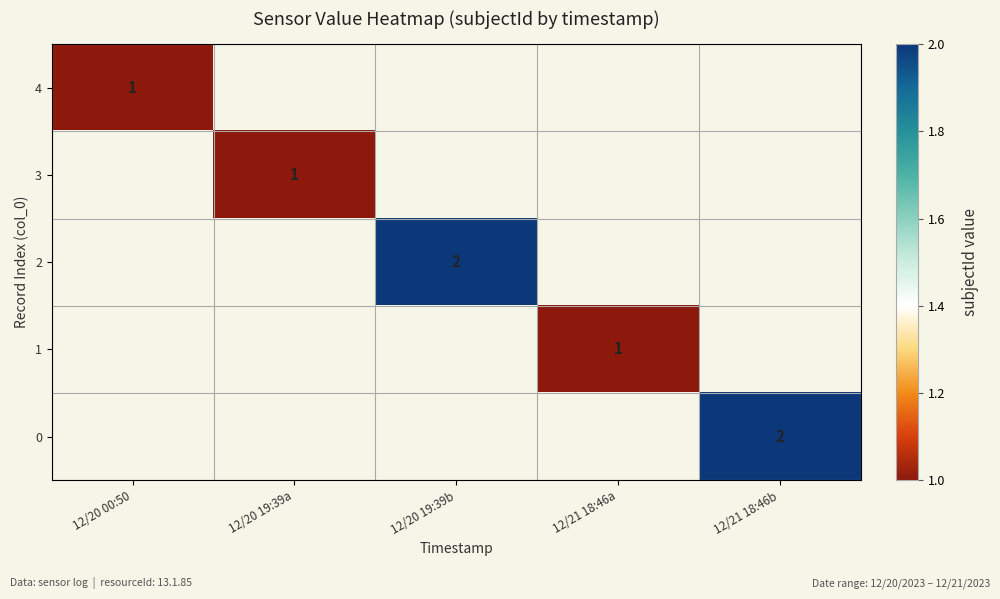

Is it true that 0 equals 1 at 12/21 18:46b?

False